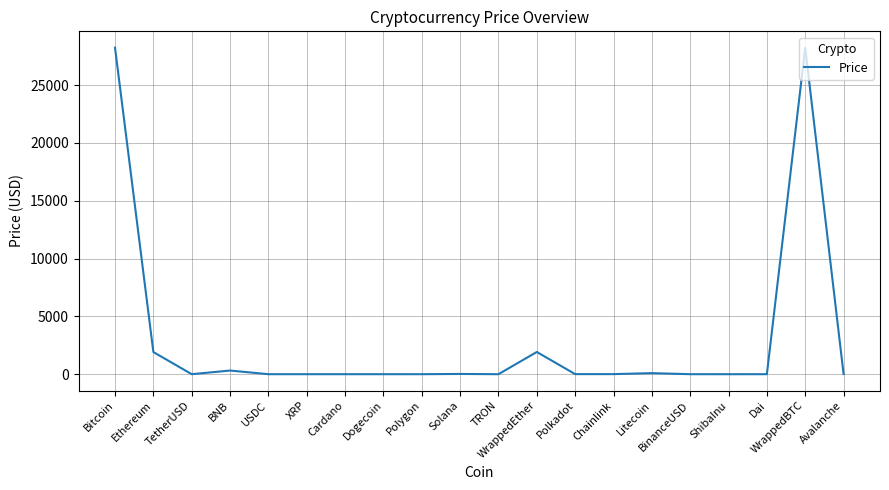

Does the chart display data point markers on the line(s)?

No